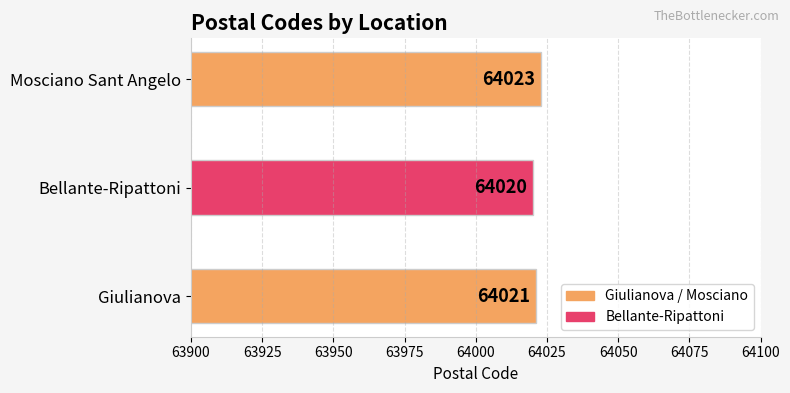

List the labels in order of value, smallest first.

Bellante-Ripattoni, Giulianova, Mosciano Sant Angelo